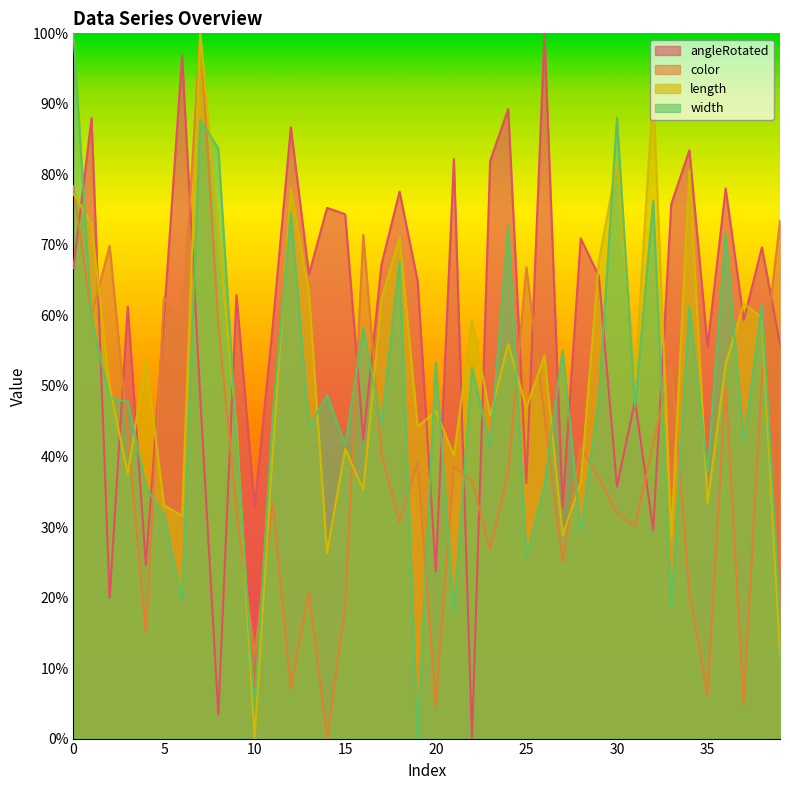

At how many categories does at least one series exceed 0?

40